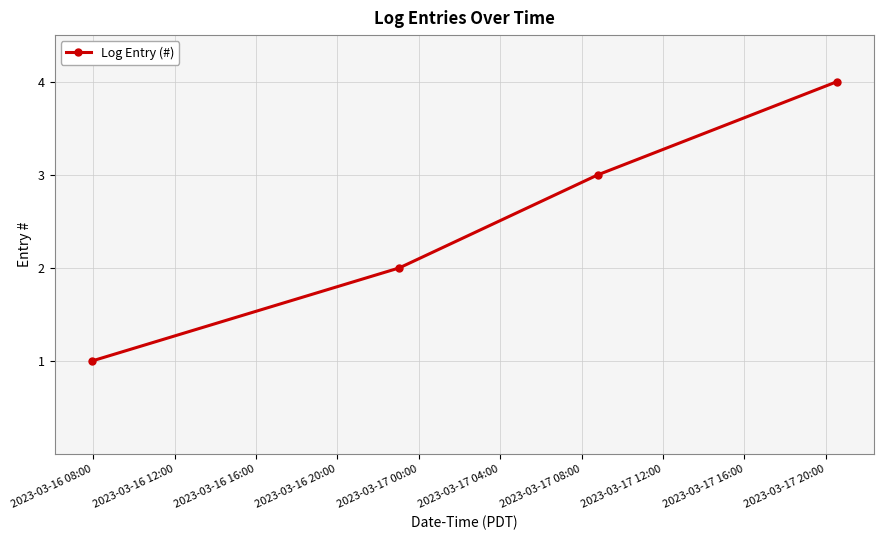

What is the greatest value displayed?

4